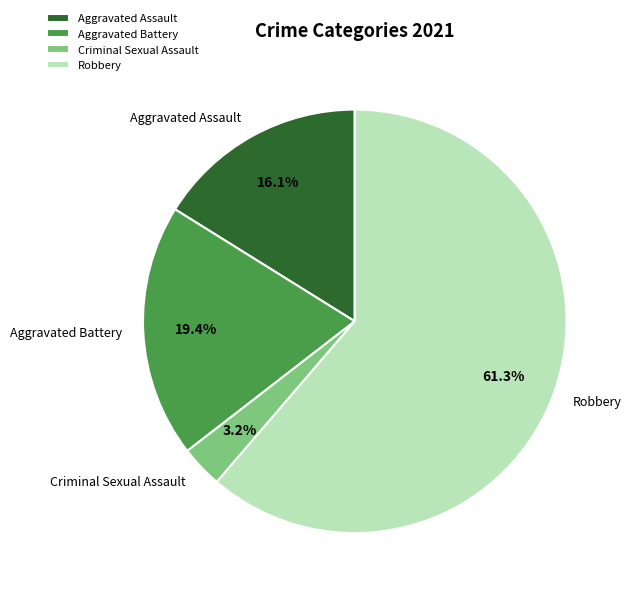

To the nearest percent, what is the difference between the largest and smallest slice percentages?

58%